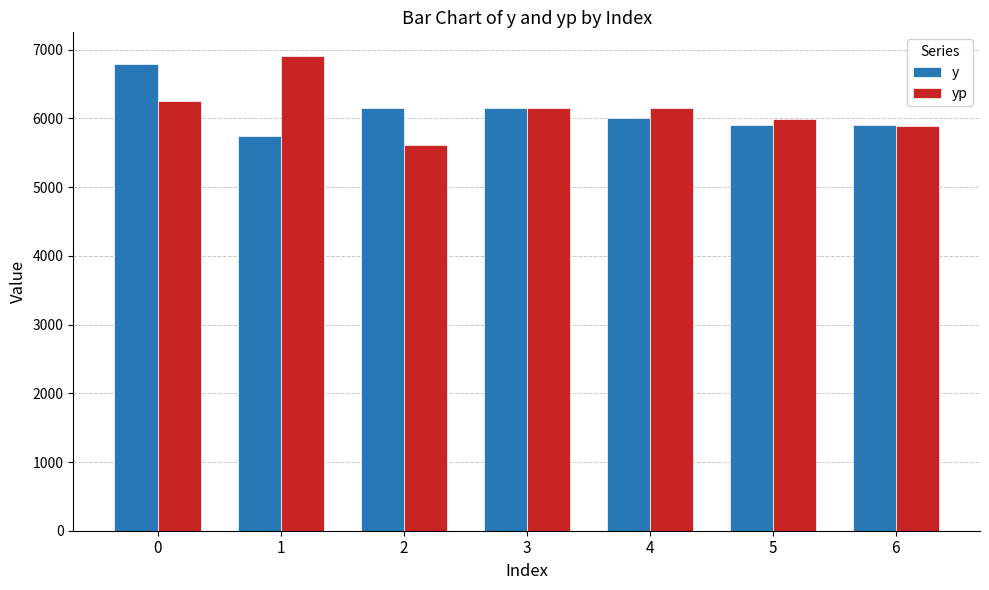

List the series in order of their peak value, highest first.

yp, y